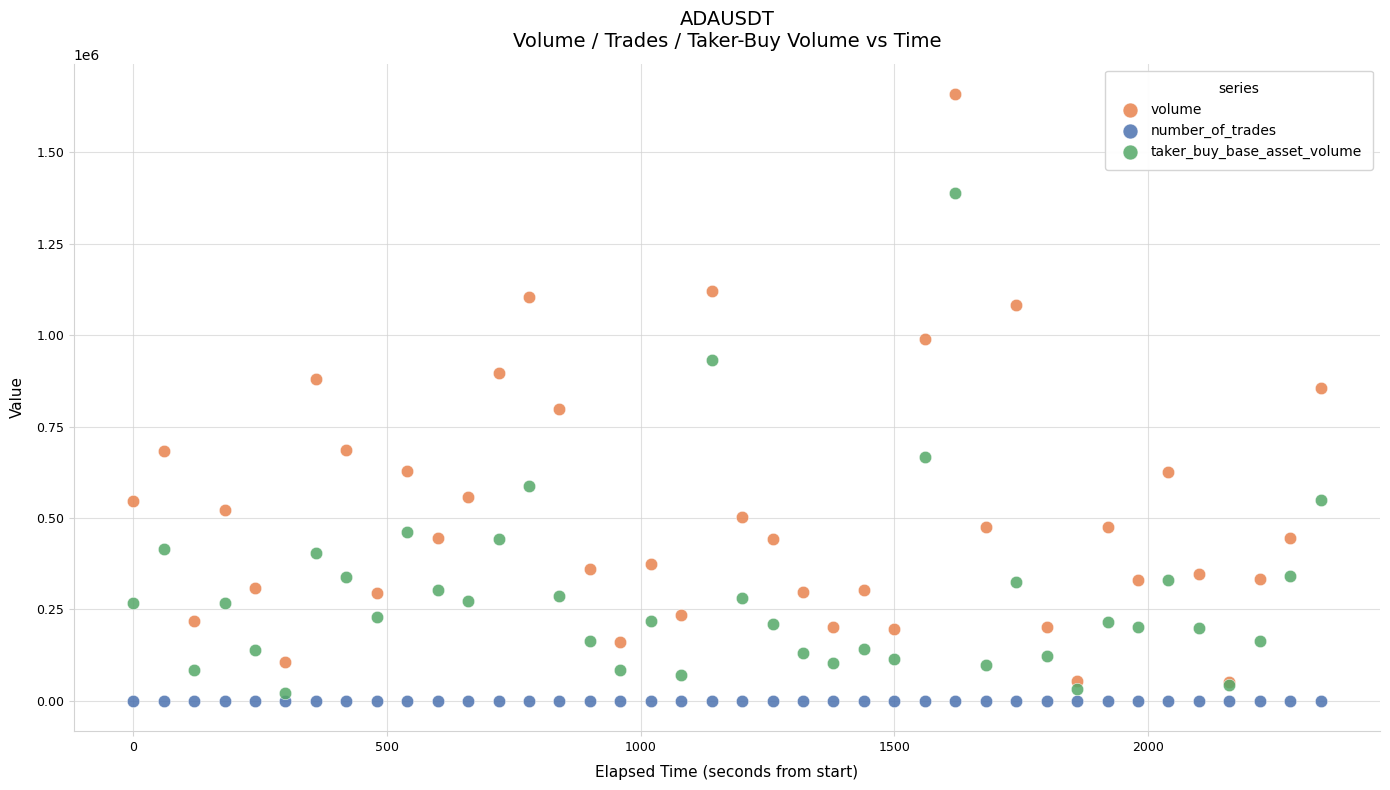

Which series reaches the maximum Y coordinate?

volume